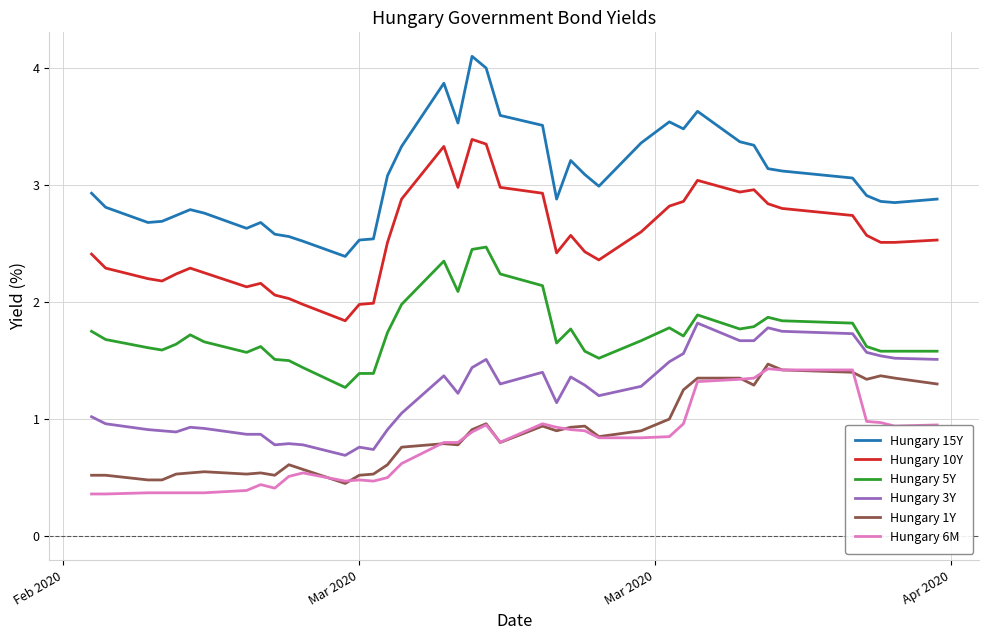

Which series has the largest total across all categories?

Hungary 15Y